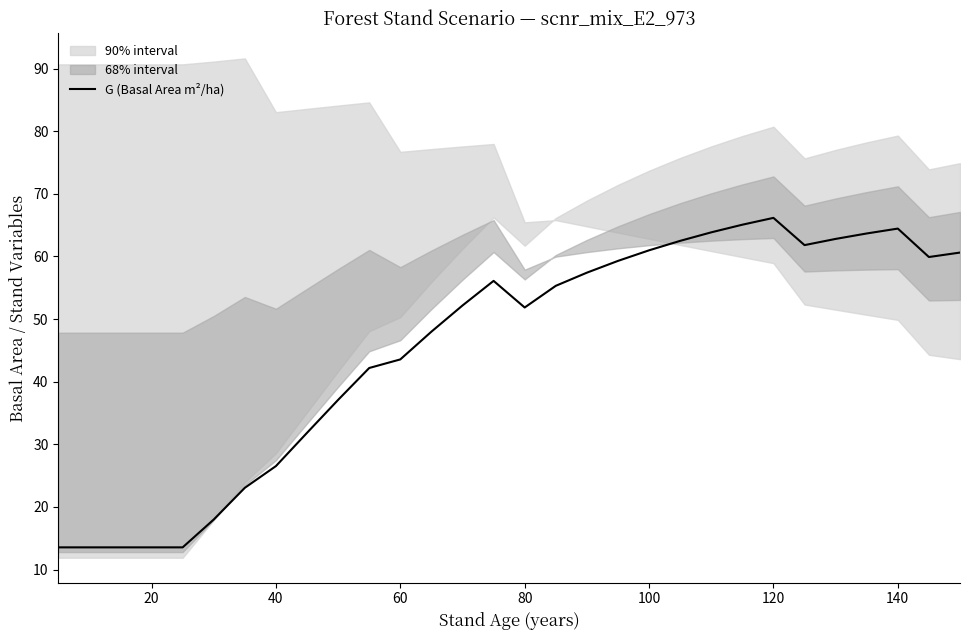

Is it true that G (Basal Area m²/ha) equals 51.9 at 80?

True